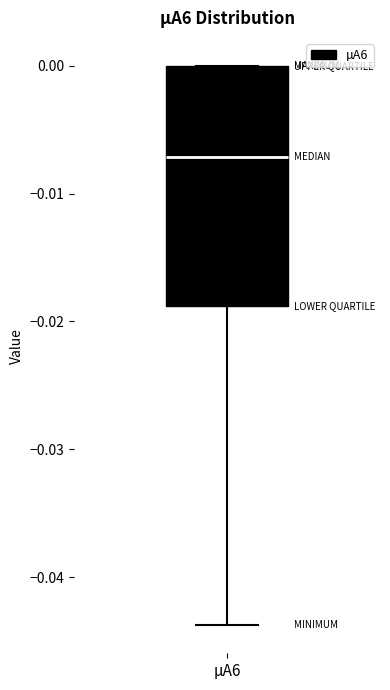

Where does the median line of the box for µA6 sit on the y-axis? The values are not printed on the chart, so give them approximately, as read against the axis.

-0.007